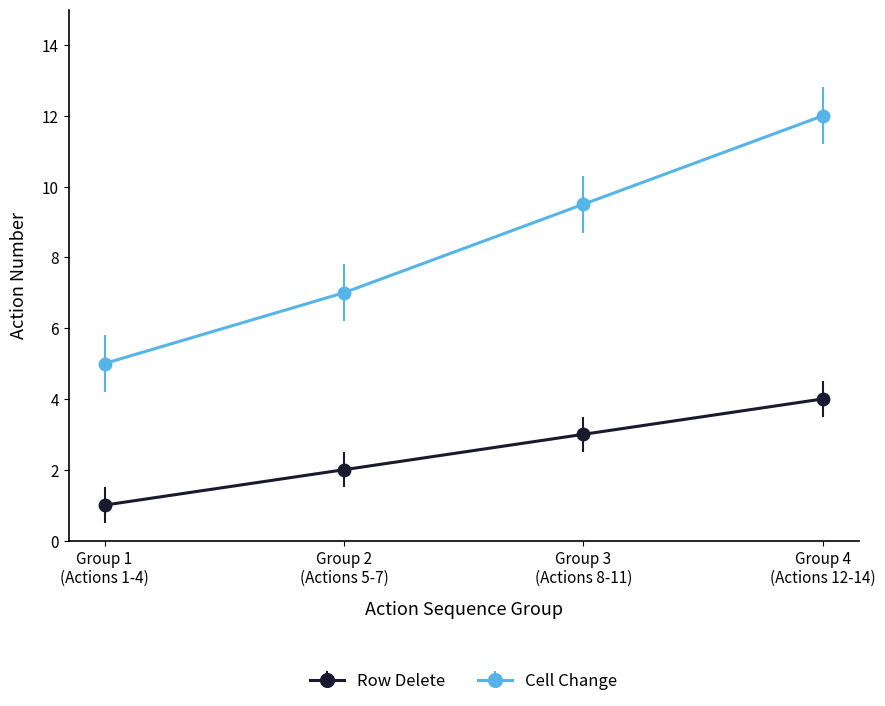

True or false: Row Delete has more than 0 interior local peaks.

False